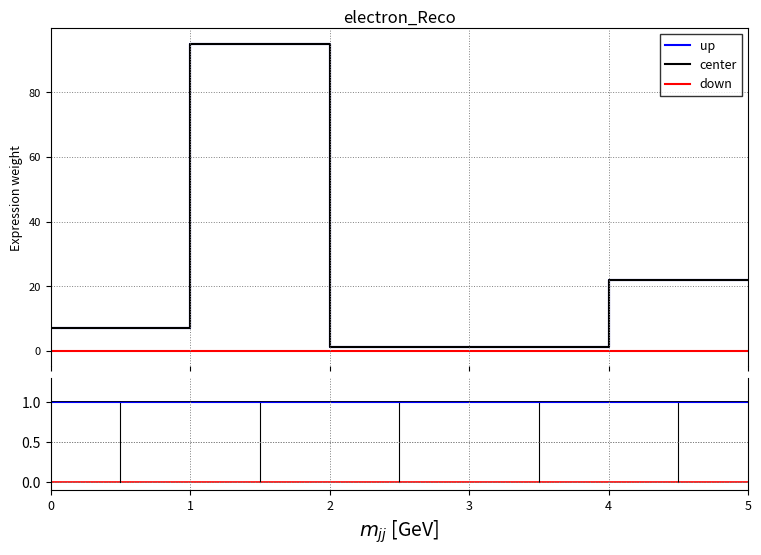

Read the Edge total expression weight value at 5.

21.9